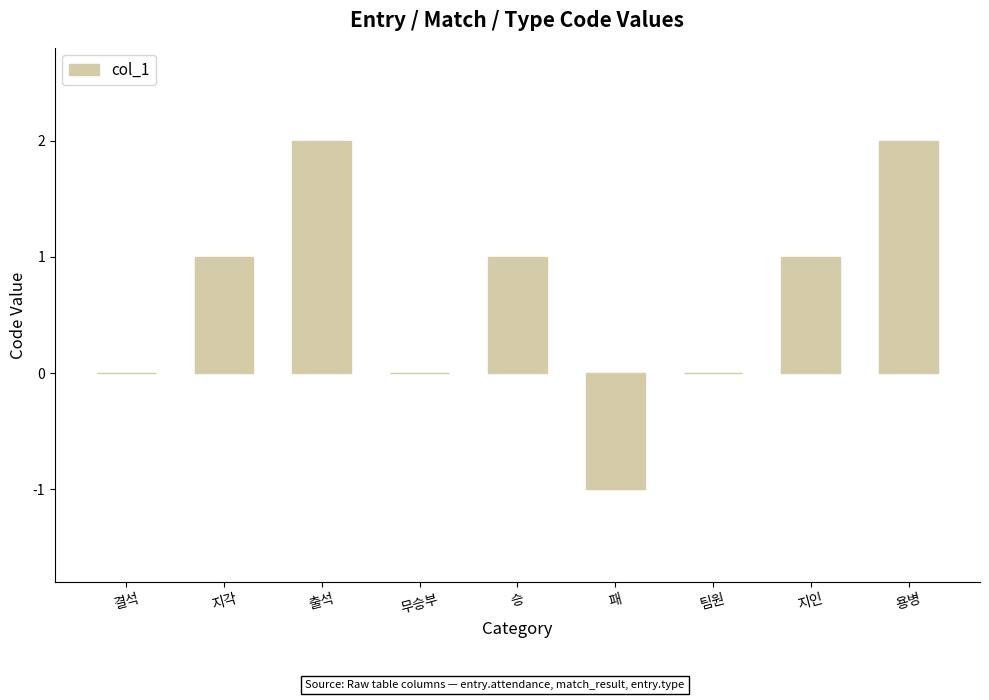

True or false: the data shows 0 at 패.

False